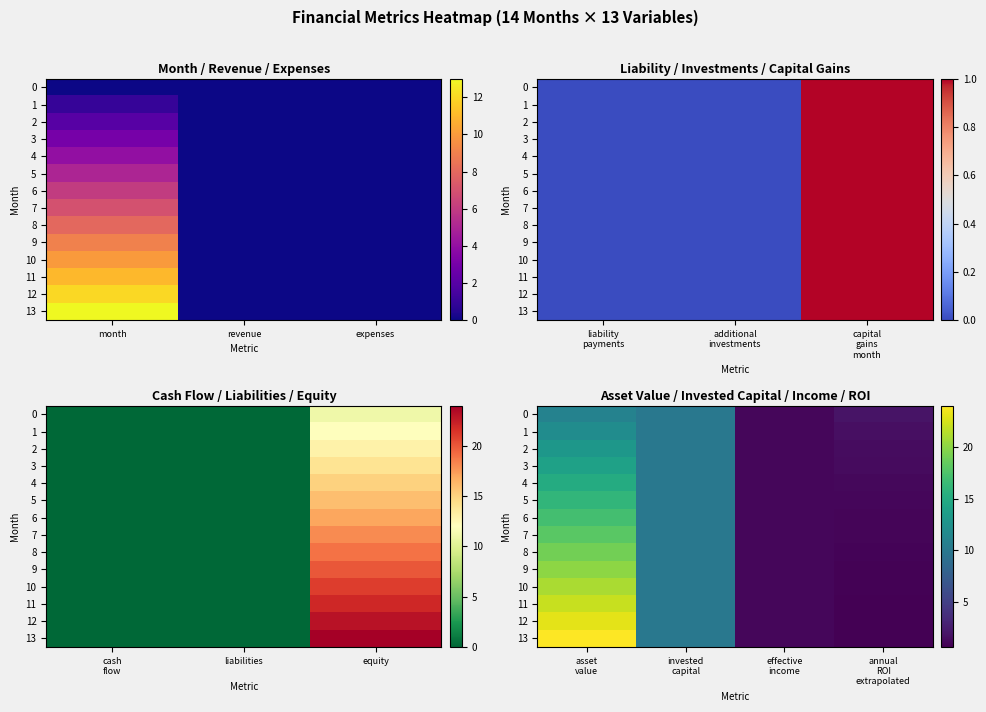

What is the sum of all 6 values?

29.0